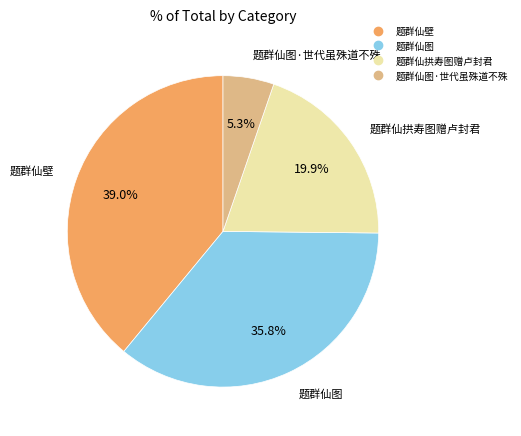

Does any single category account for the majority?

No